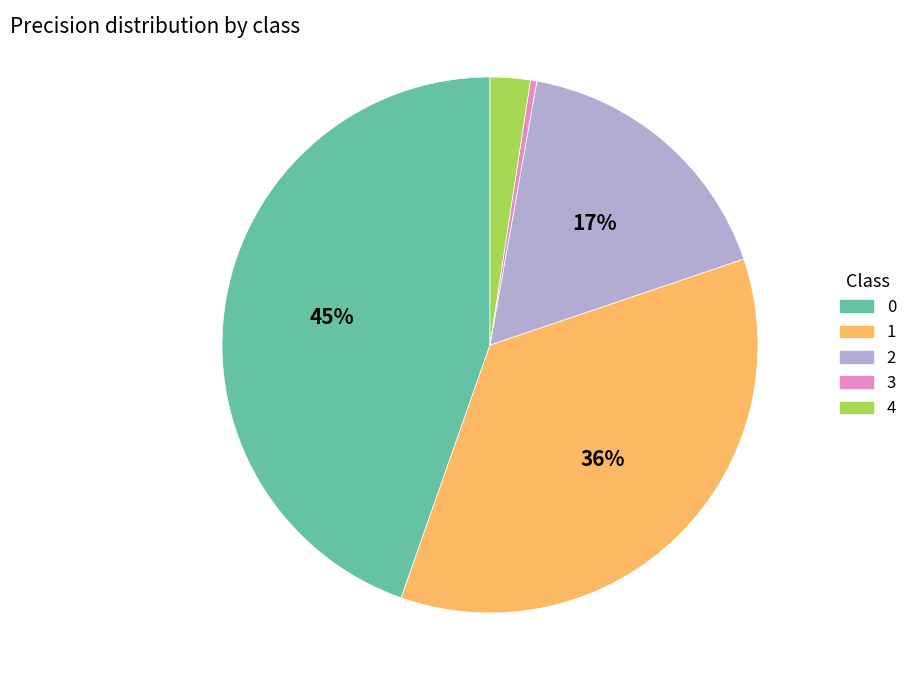

To the nearest percent, what percentage of the pie is 1?

36%